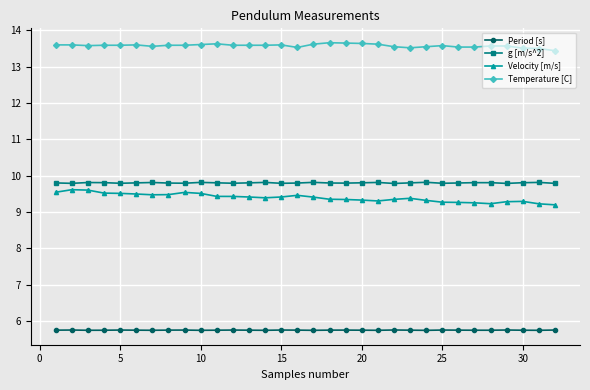

True or false: Temperature [C] has more than 1 interior local peaks.

True